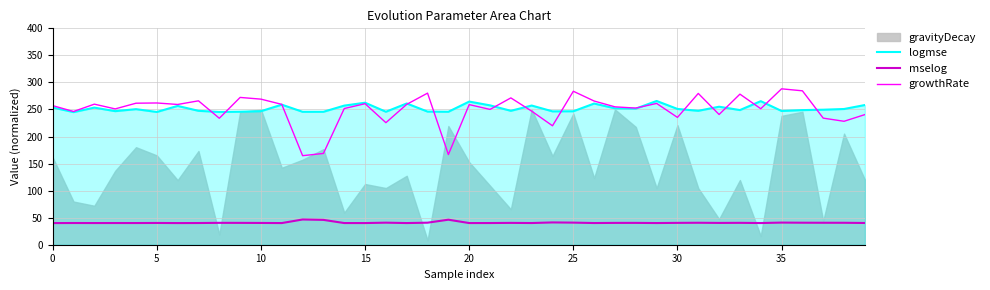

The value of growthRate at 10 is 388.5. True or false?

False